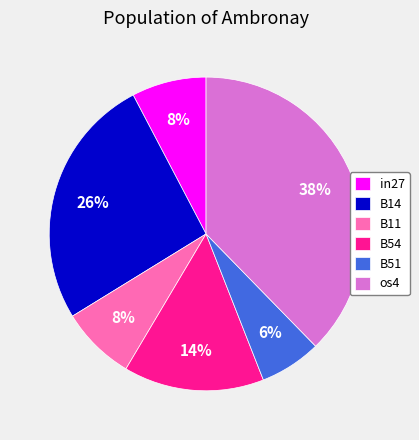

Is it true that B11 is 8% of the pie?

True